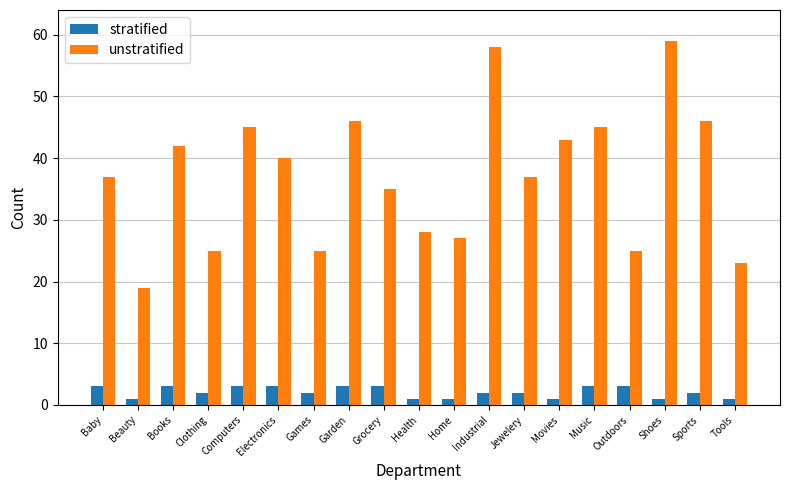

Which series has the largest total across all categories?

unstratified